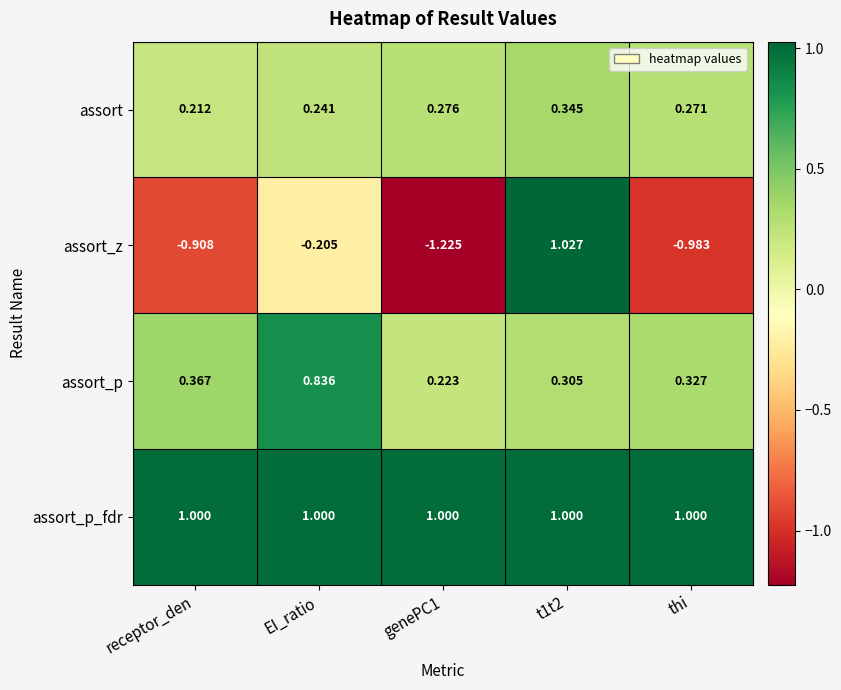

Where is assort_z nearest to the value 0?

EI_ratio